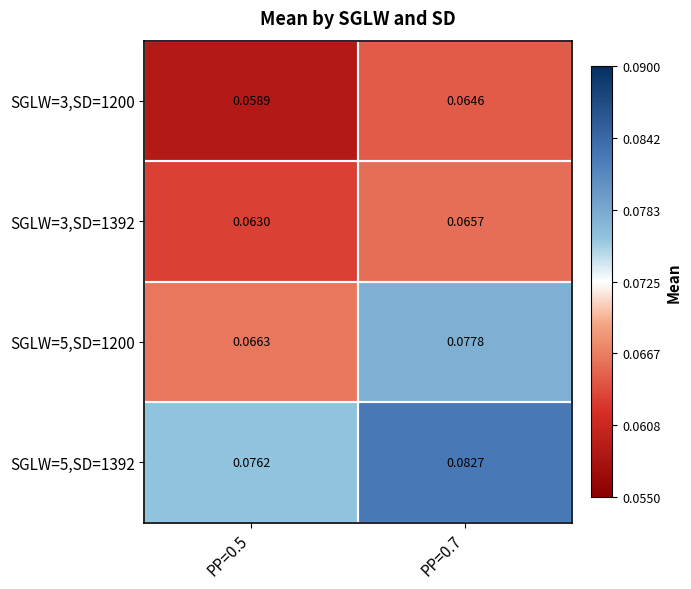

Is the value of SGLW=3,SD=1200 at PP=0.5 greater than the value of SGLW=5,SD=1392 at PP=0.7?

No